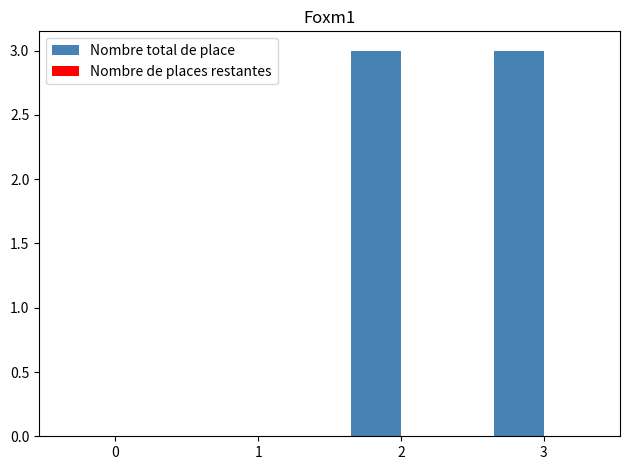

Are the bars horizontal?

No